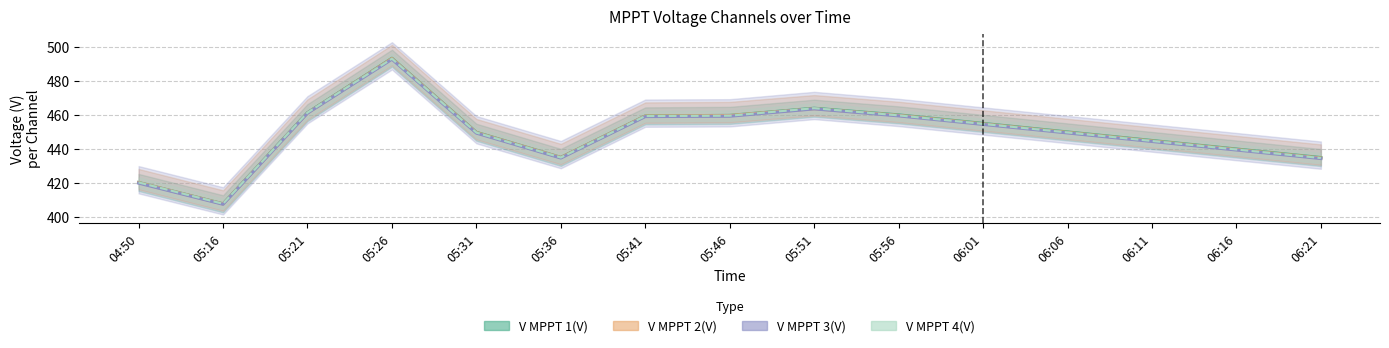

True or false: V MPPT 2(V) has more than 0 points higher than both neighbors.

True